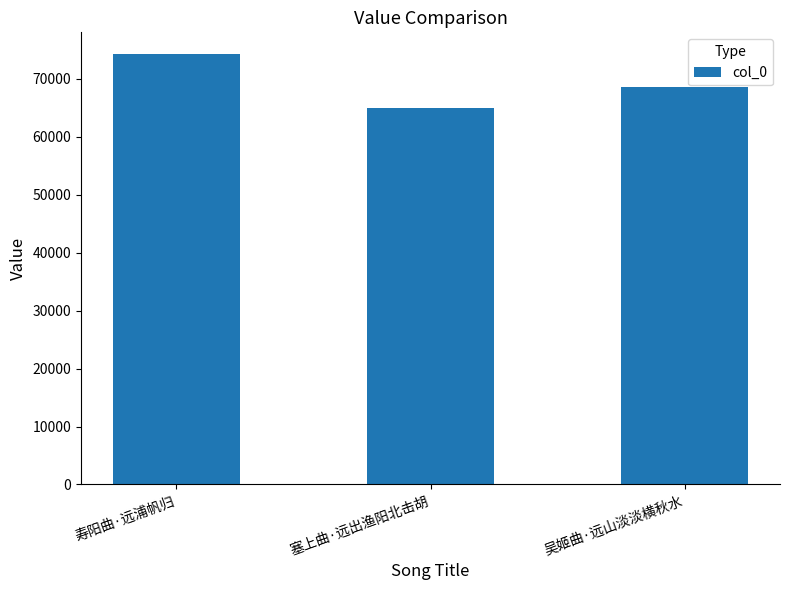

The value at 塞上曲·远出渔阳北击胡 is 64928. True or false?

True